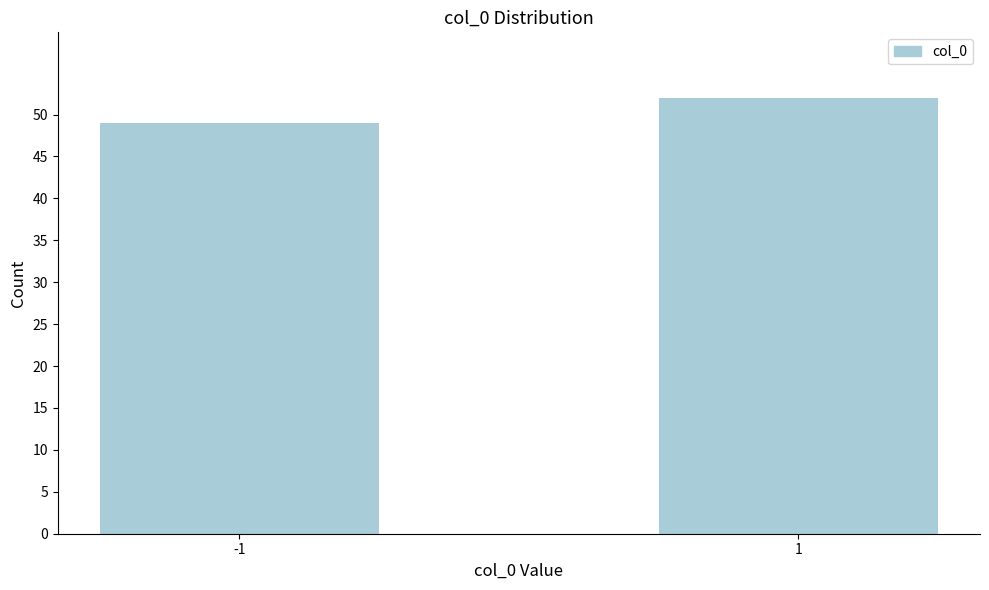

Reading left to right, what are all the values shown in this chart?

49	52